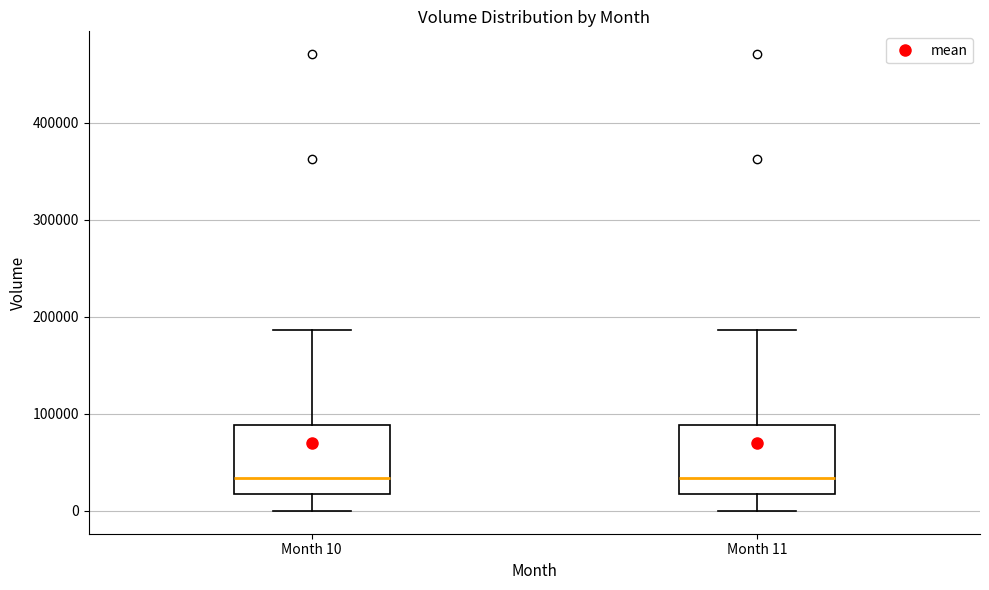

Reading left to right, read every box against the y-axis: the position of its median line, the range the box covers, and the ends of its whiskers. The values are not printed on the chart, so give them approximately, as read against the axis.

Month 10: median 30000, box 20000 to 90000, whiskers 0 to 190000
Month 11: median 30000, box 20000 to 90000, whiskers 0 to 190000